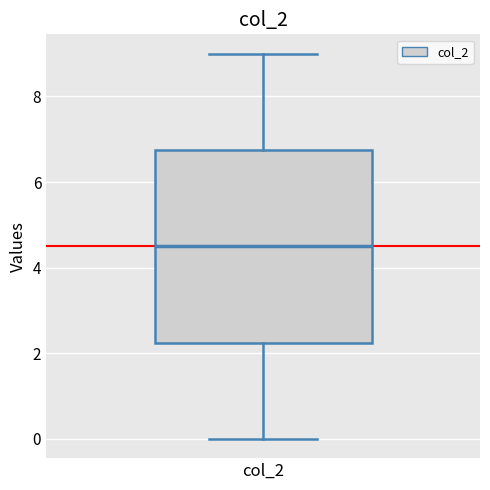

Where does the median line of the box for col_2 sit on the y-axis? The values are not printed on the chart, so give them approximately, as read against the axis.

4.6